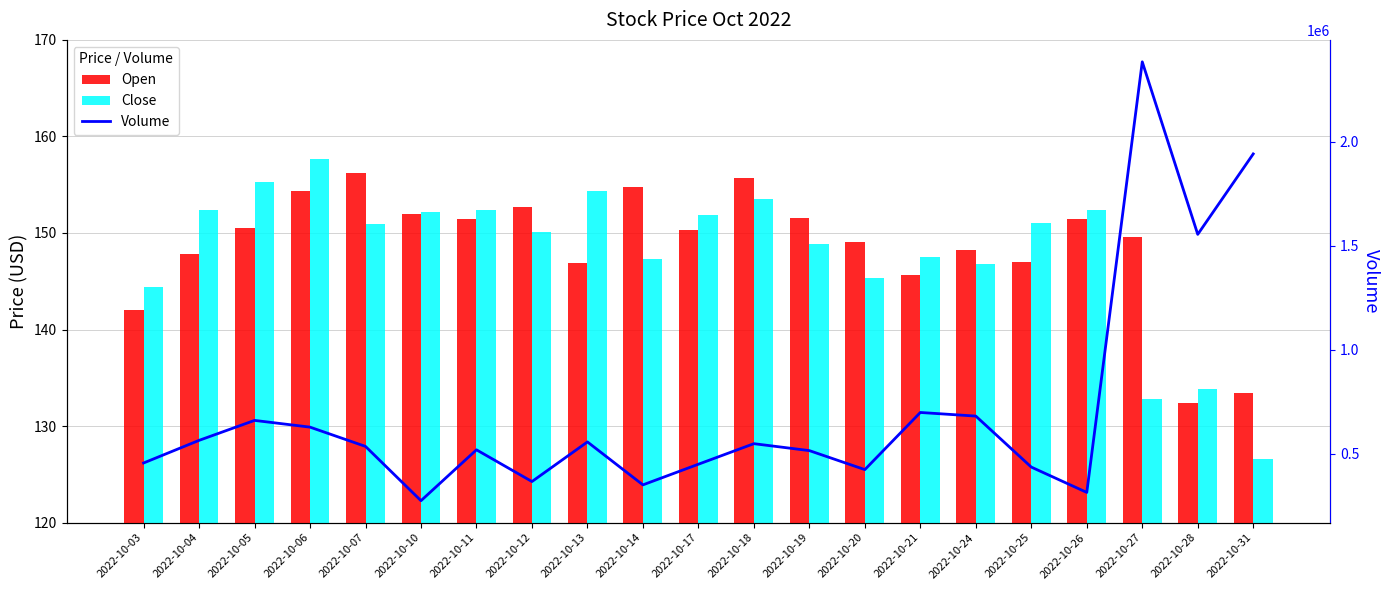

At which label does Open reach its peak?

2022-10-07